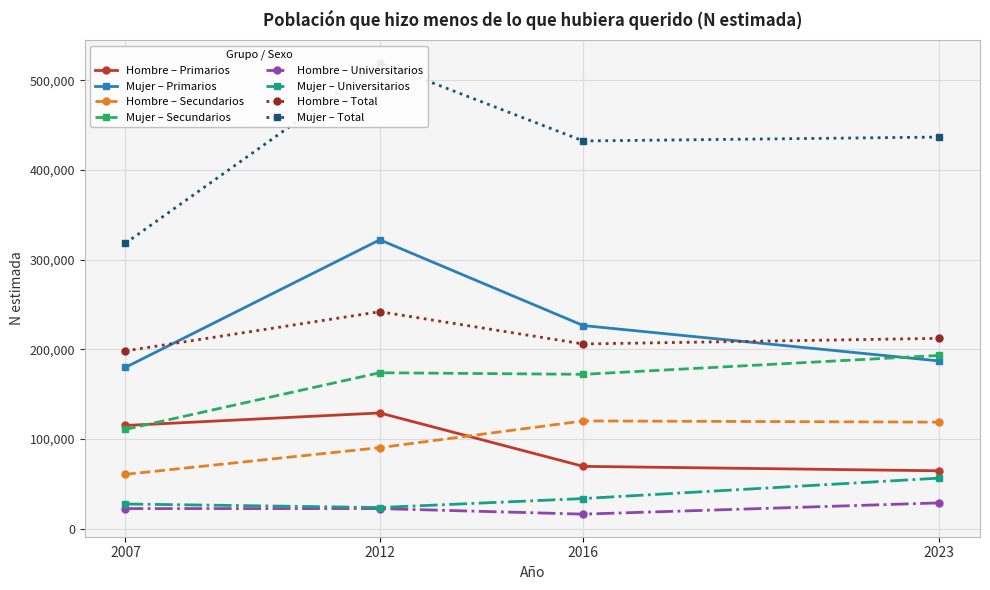

What is the highest value of the Hombre – Universitarios series?

28815